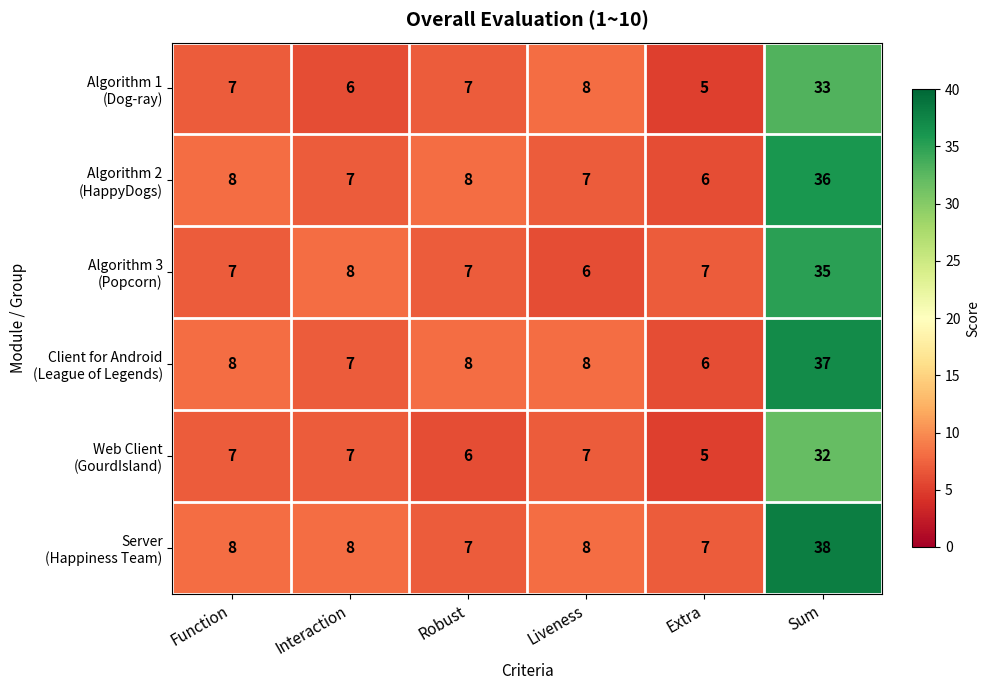

What is the total value across all series at Sum?

211